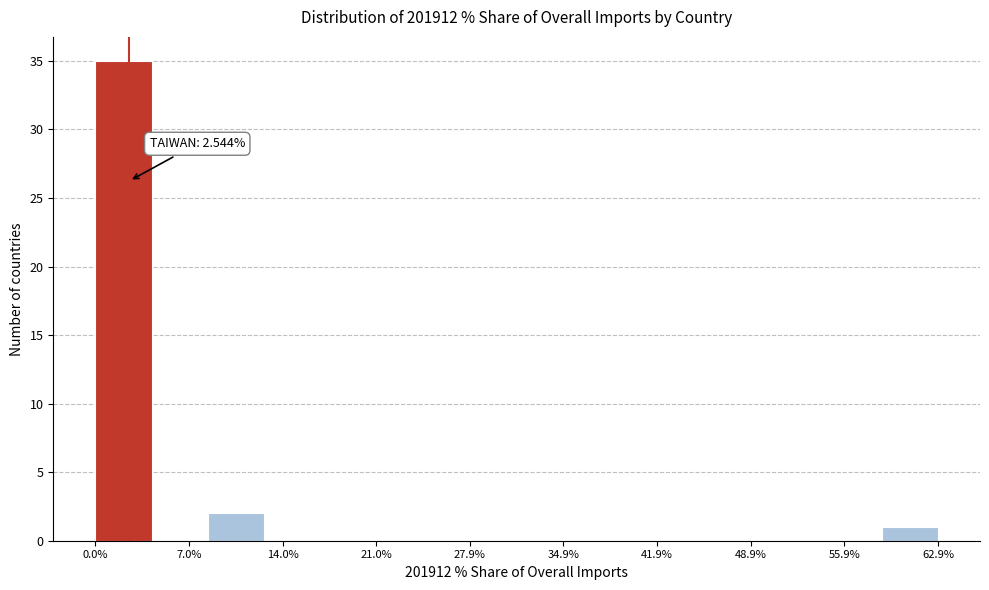

Over which range of the x-axis is the bar tallest?

0 to 4